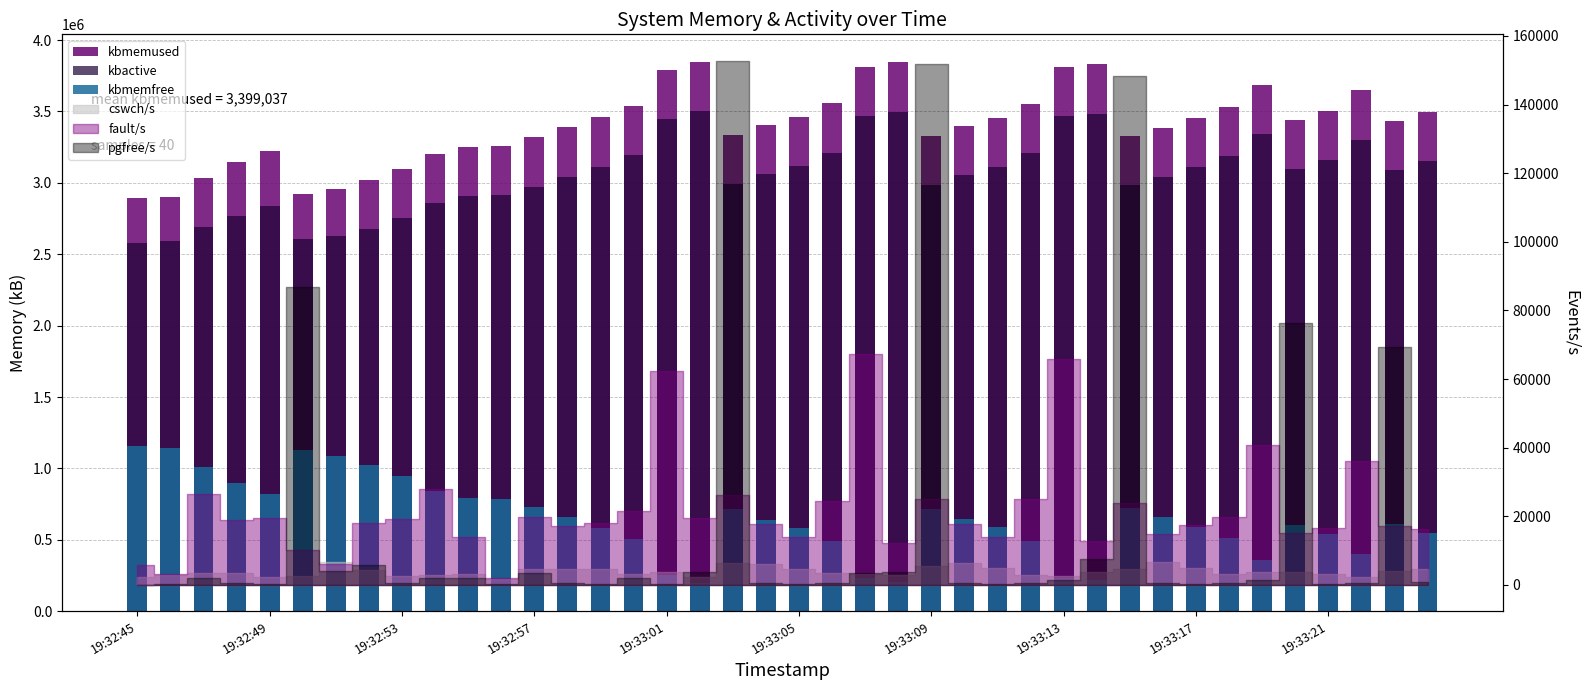

At how many categories does at least one series exceed 3134220?

33